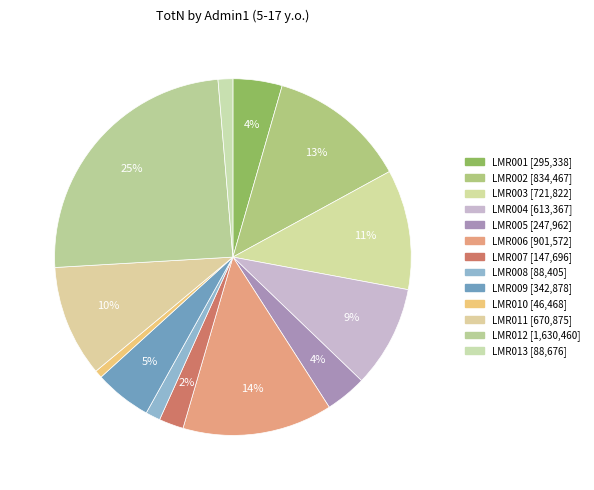

Rank the categories by value from lowest to highest.

LMR010, LMR008, LMR013, LMR007, LMR005, LMR001, LMR009, LMR004, LMR011, LMR003, LMR002, LMR006, LMR012